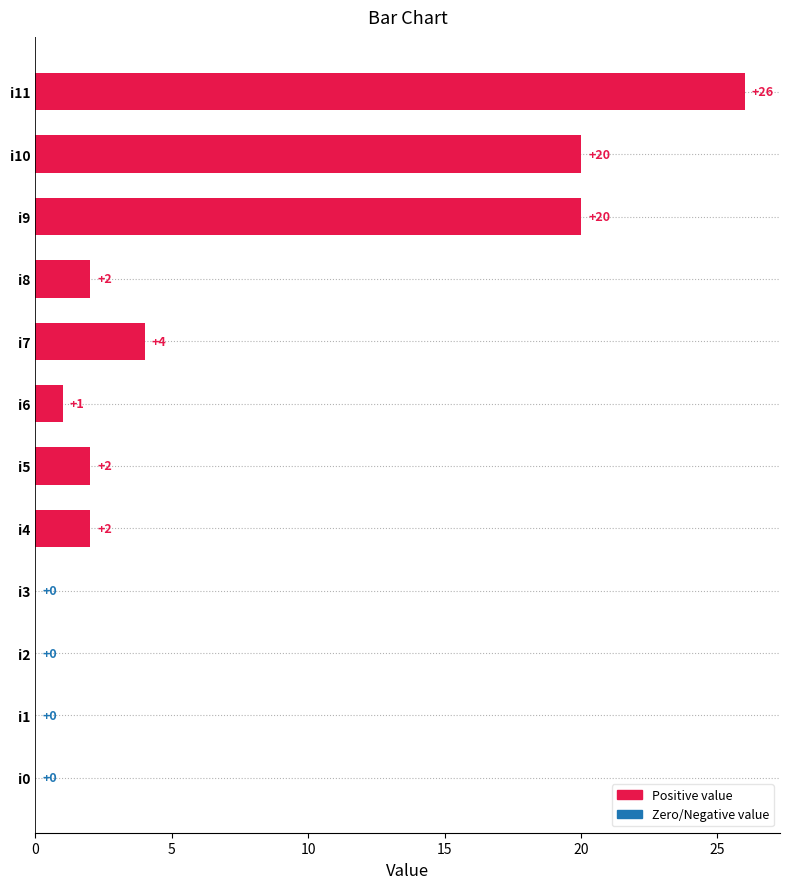

What is the sum of all values?

77